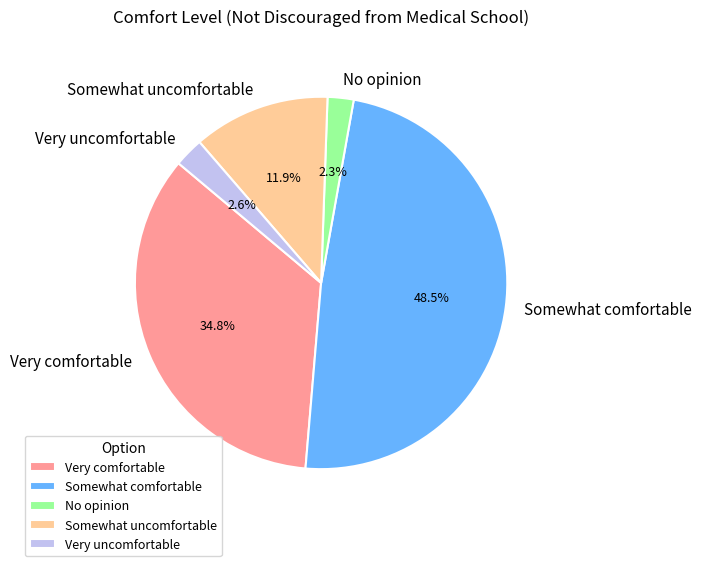

Which category has the biggest portion of the pie?

Somewhat comfortable